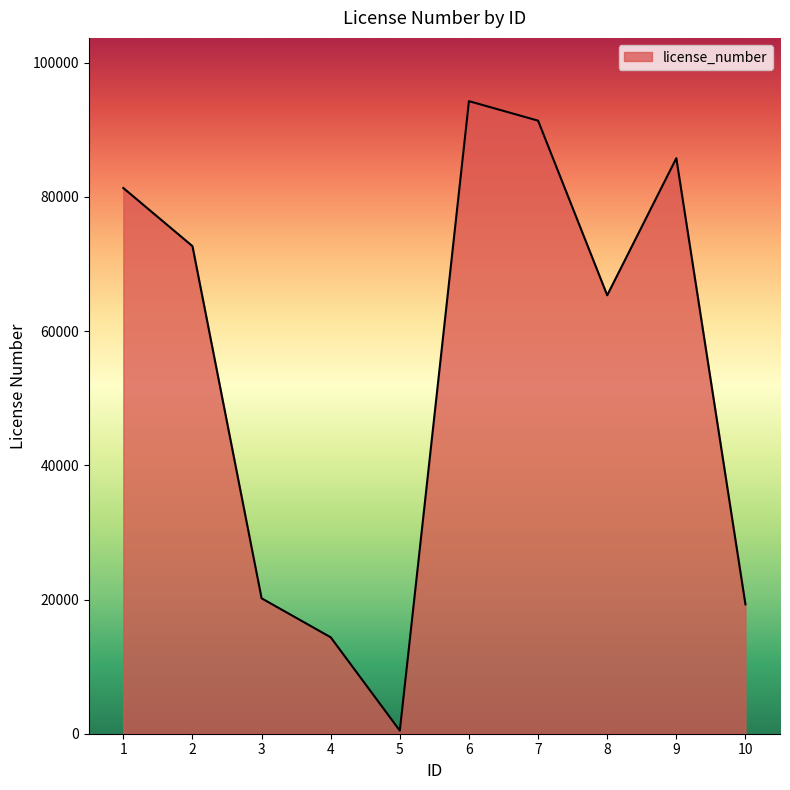

Reading right to left, extract all data points from this chart.

10=19282	9=85776	8=65344	7=91368	6=94276	5=461	4=14371	3=20182	2=72666	1=81328